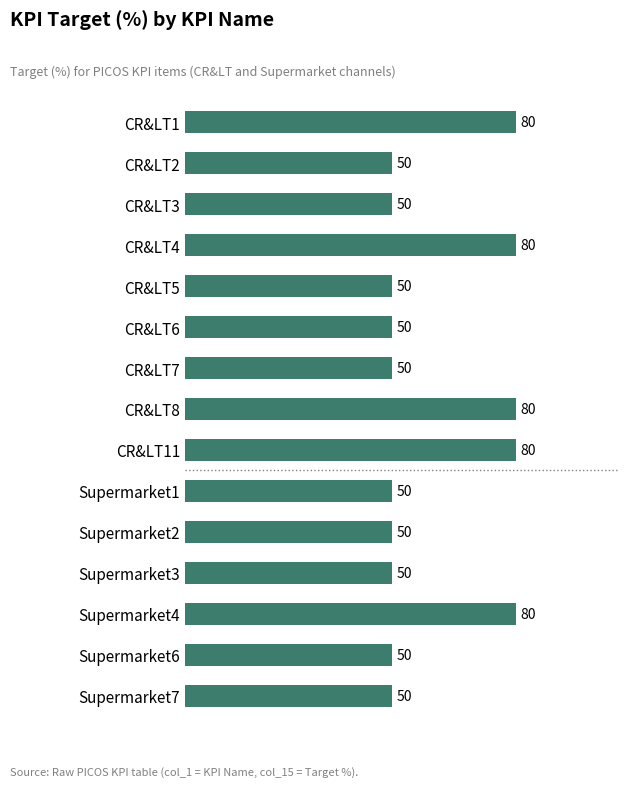

The chart shows a value of 80 at CR&LT11. True or false?

True